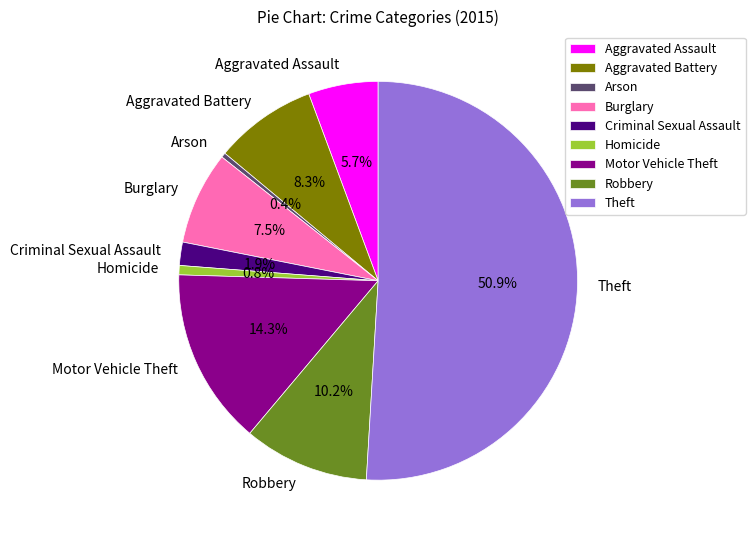

To the nearest percent, what is the average slice percentage?

11%